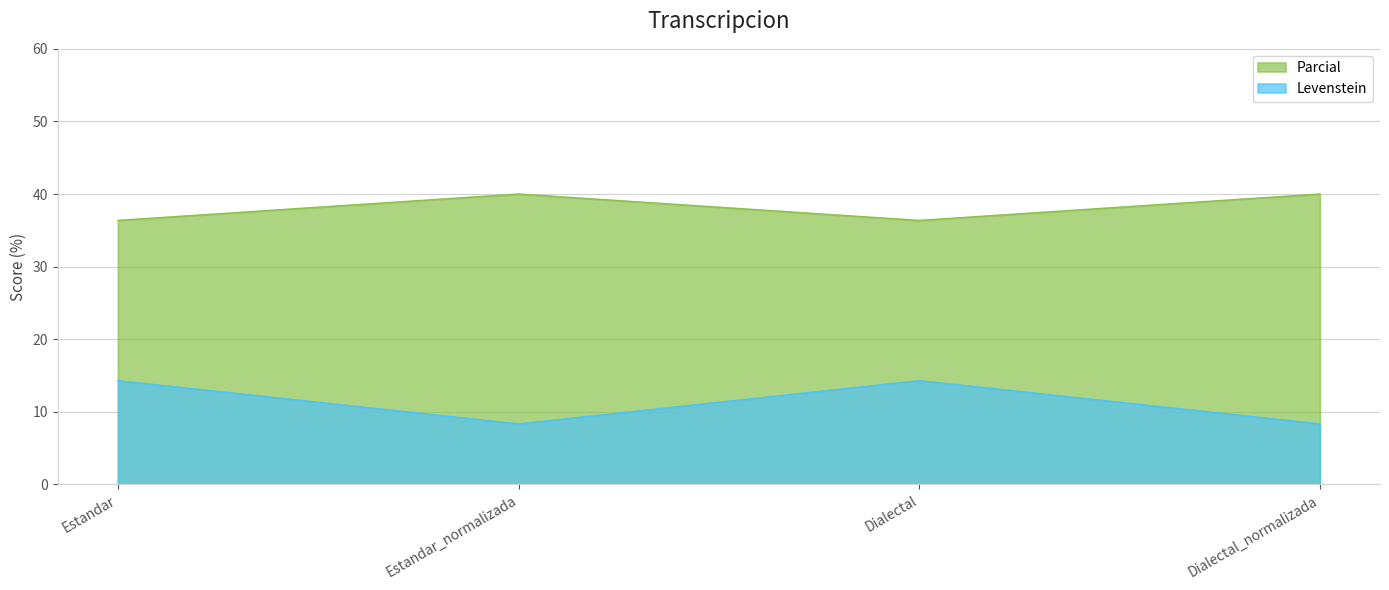

Reading left to right, transcribe all the data shown in this chart.

Levenstein: Estandar=14.3	Estandar_normalizada=8.3	Dialectal=14.3	Dialectal_normalizada=8.3
Parcial: Estandar=36.4	Estandar_normalizada=40.0	Dialectal=36.4	Dialectal_normalizada=40.0